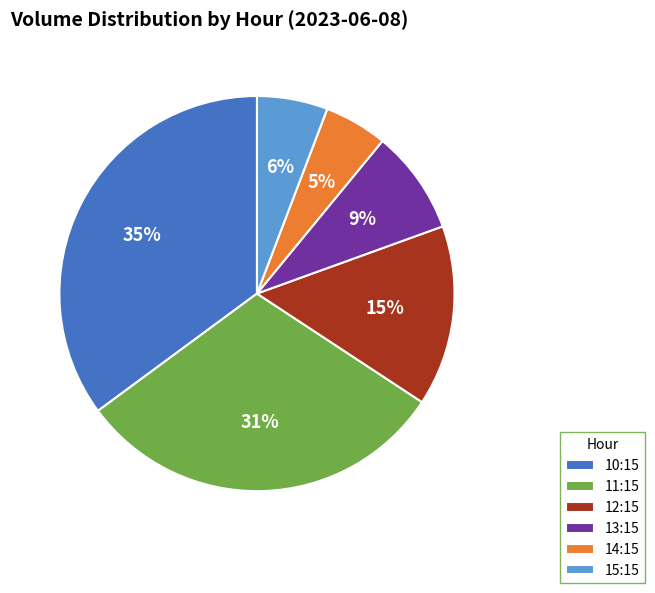

What is the largest slice in the pie chart?

10:15